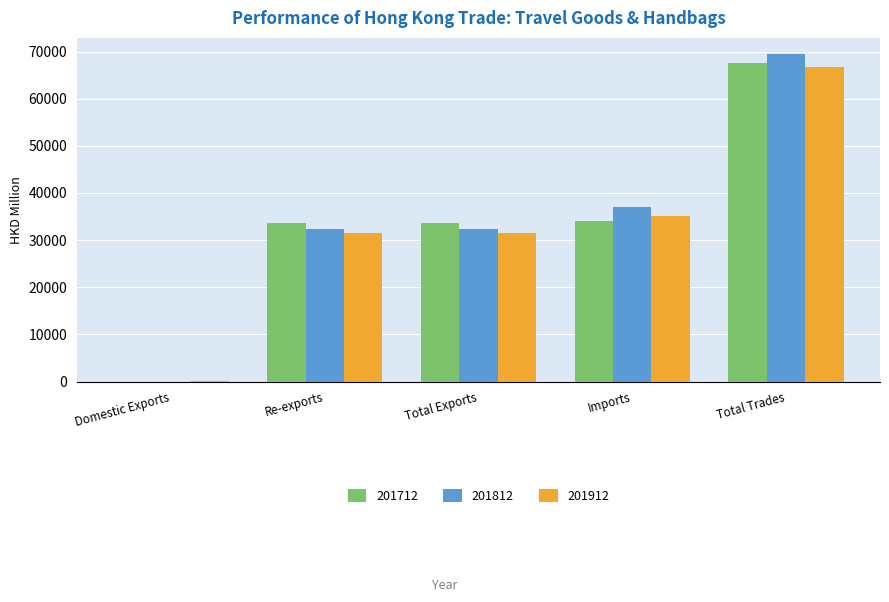

Is it true that 201912 equals 35218.0 at Imports?

True